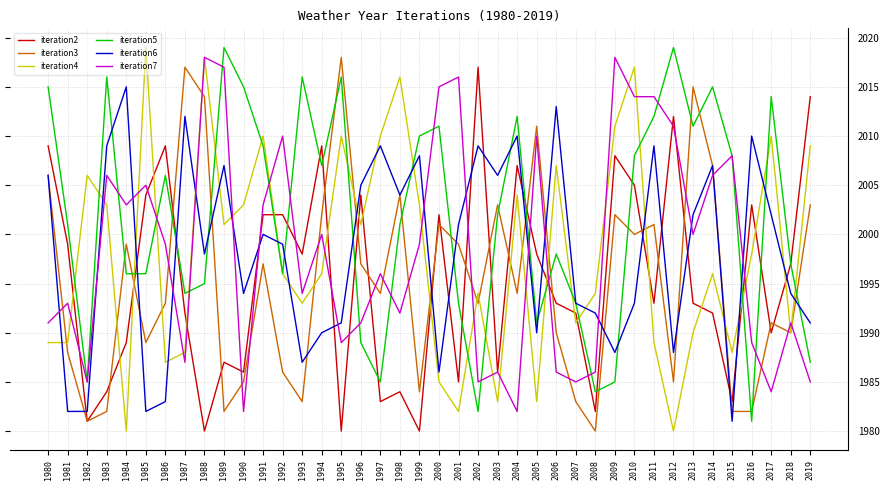

What is the average value of the iteration6 series?

1998